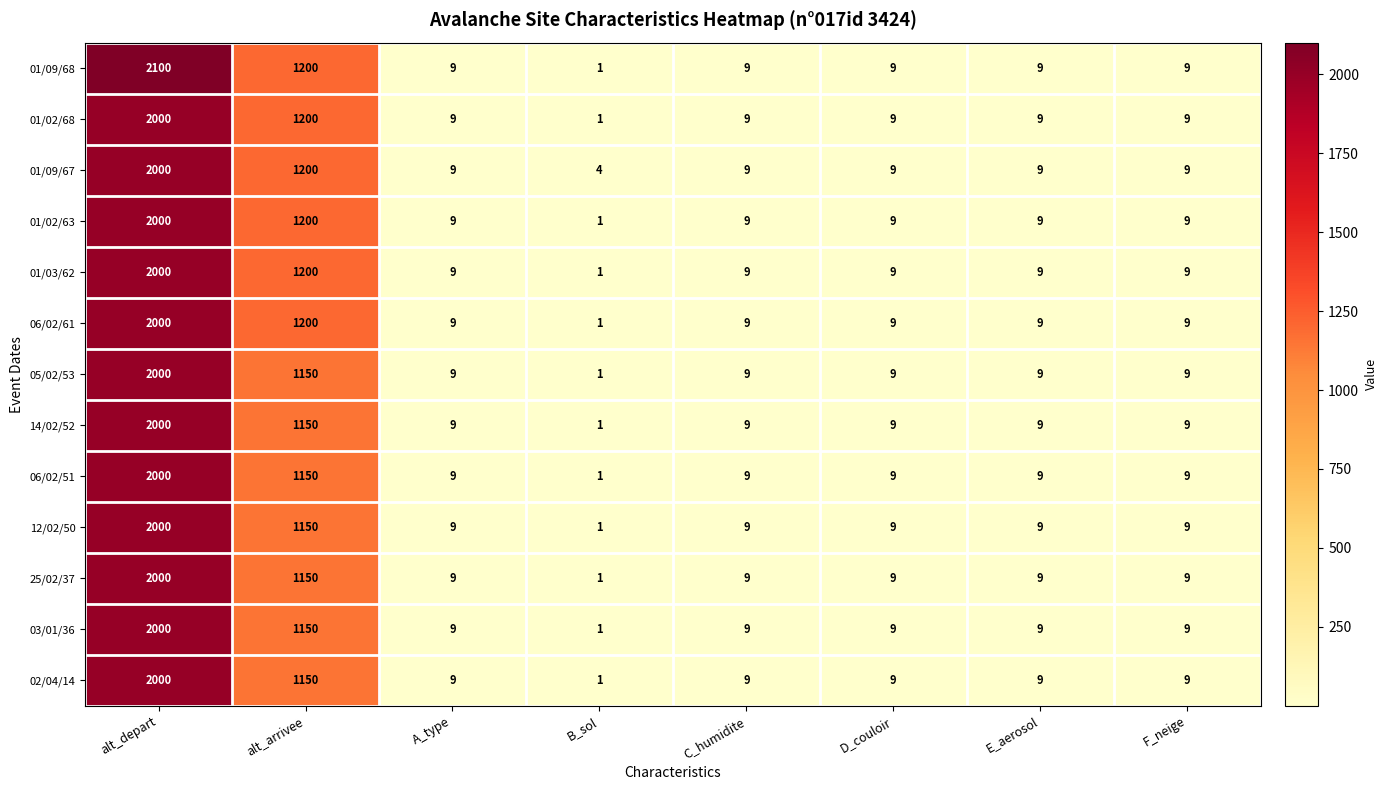

At which category is the sum across all series the highest?

alt_depart